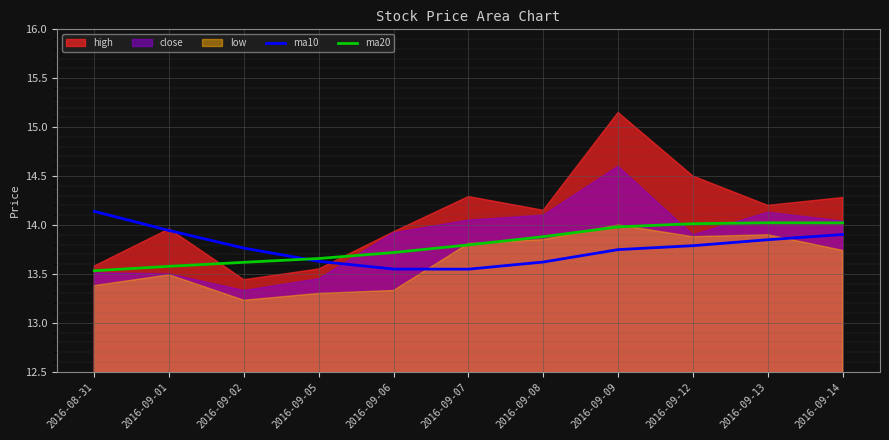

Is it true that ma20 equals 13.8 at 2016-09-07?

True